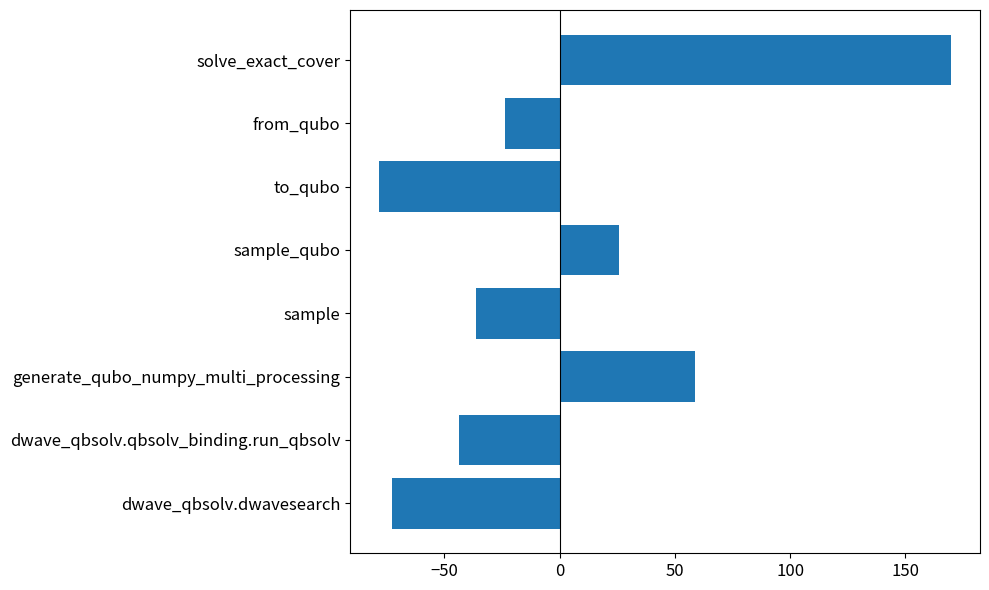

What is the change in value from from_qubo to solve_exact_cover?

+193.6